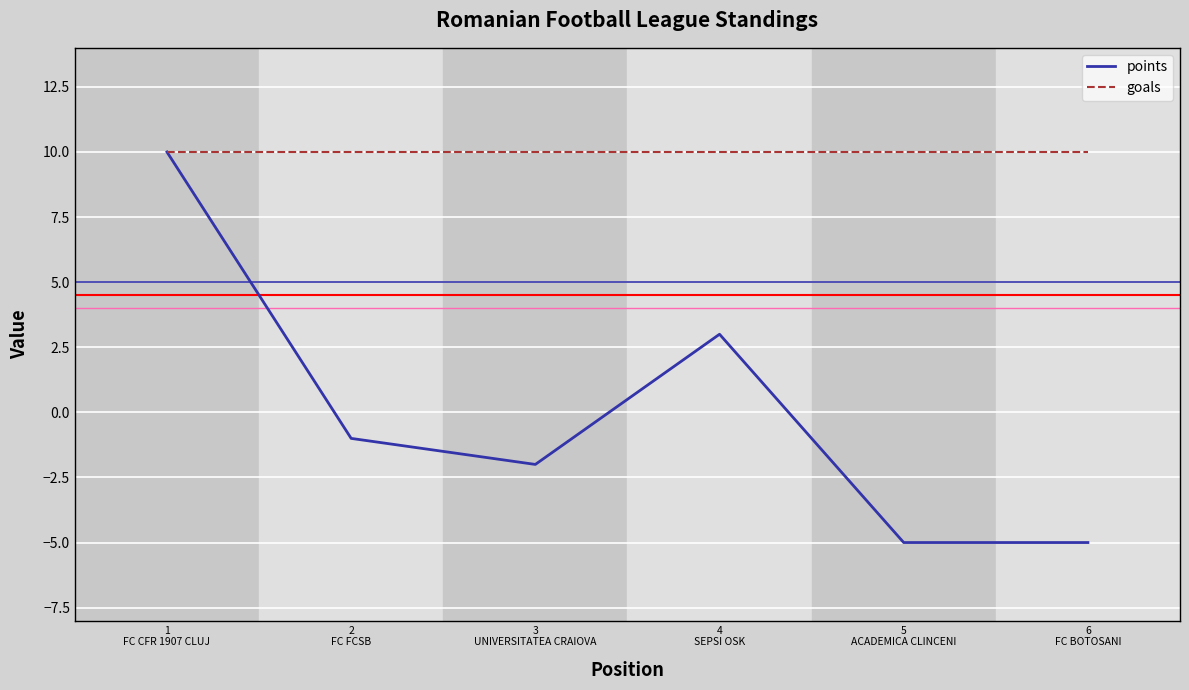

How many lines are shown in the chart?

2